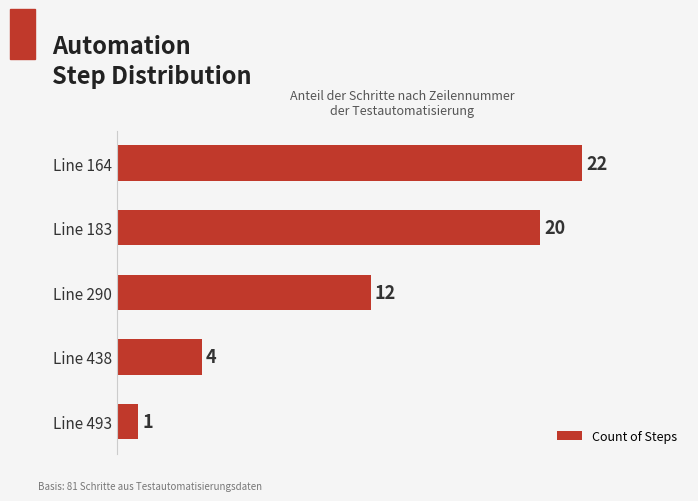

Reading top to bottom, list all the values displayed in this chart.

22	20	12	4	1